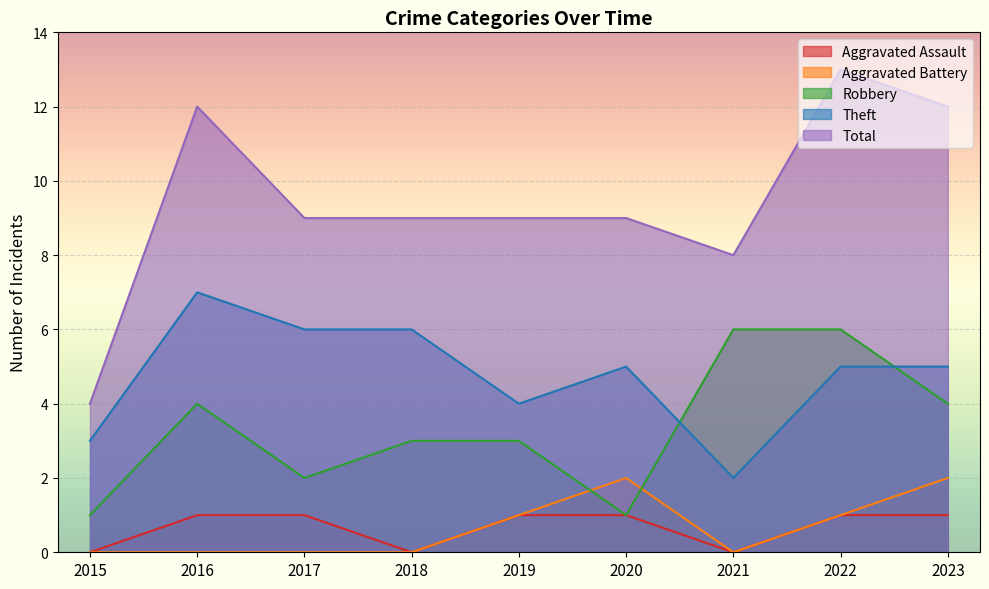

Reading right to left, transcribe all the data shown in this chart.

Aggravated Assault: 2023=1	2022=1	2021=0	2020=1	2019=1	2018=0	2017=1	2016=1	2015=0
Aggravated Battery: 2023=2	2022=1	2021=0	2020=2	2019=1	2018=0	2017=0	2016=0	2015=0
Robbery: 2023=4	2022=6	2021=6	2020=1	2019=3	2018=3	2017=2	2016=4	2015=1
Theft: 2023=5	2022=5	2021=2	2020=5	2019=4	2018=6	2017=6	2016=7	2015=3
Total: 2023=12	2022=13	2021=8	2020=9	2019=9	2018=9	2017=9	2016=12	2015=4